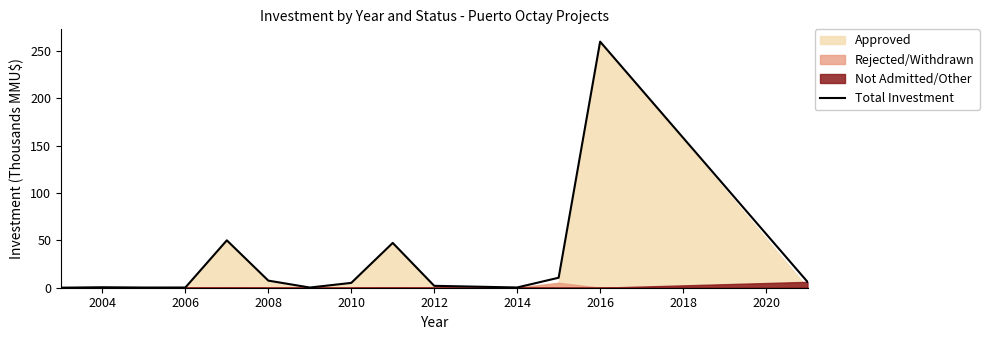

Is it true that Total Investment equals 5.1 at 2010?

True